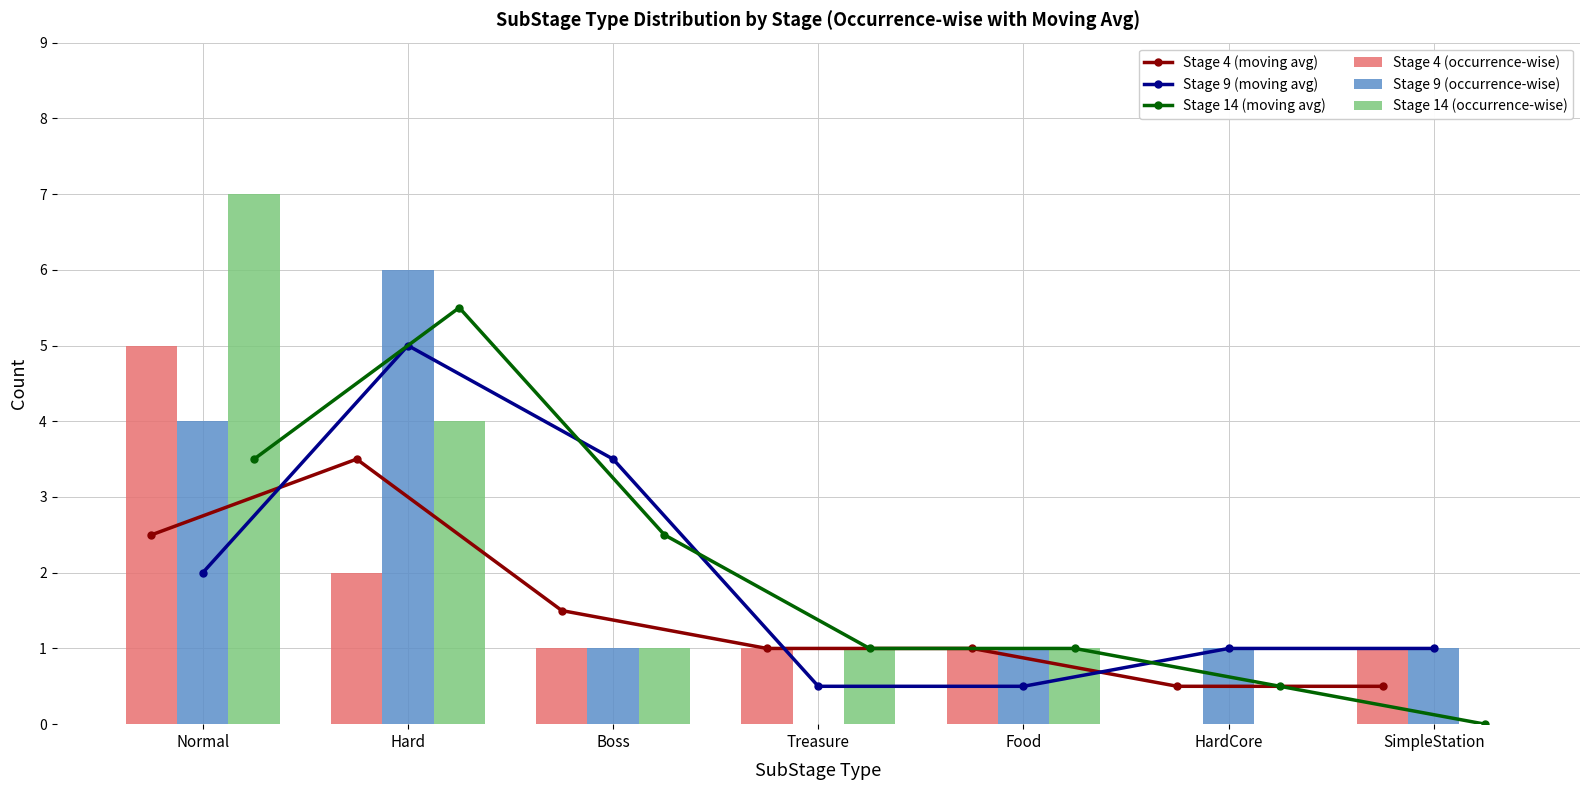

What is the spread (max minus min) of values at Boss?

2.5